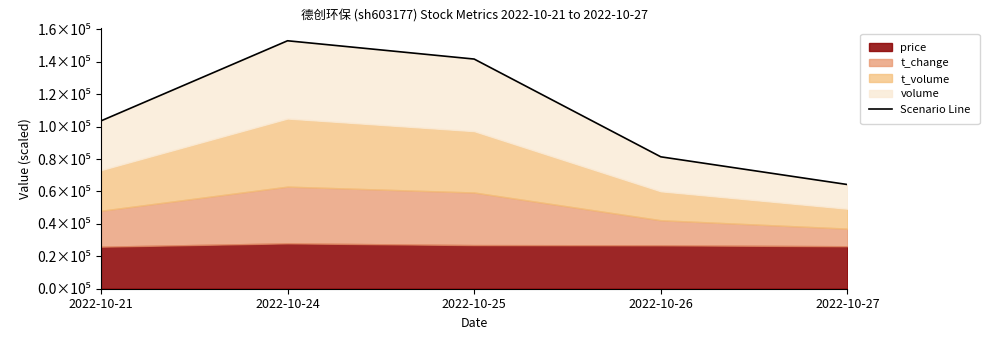

Is it true that the value at 2022-10-26 is 81389.6?

True